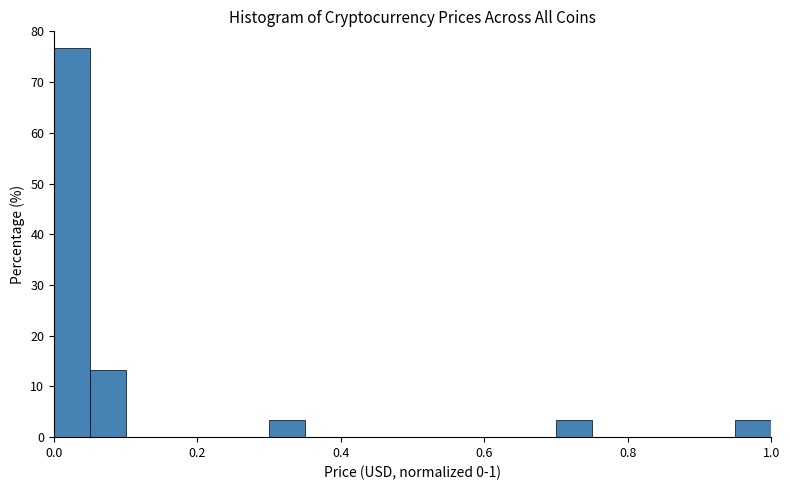

Read against the x-axis, roughly where is the centre of the tallest bar?

0.02